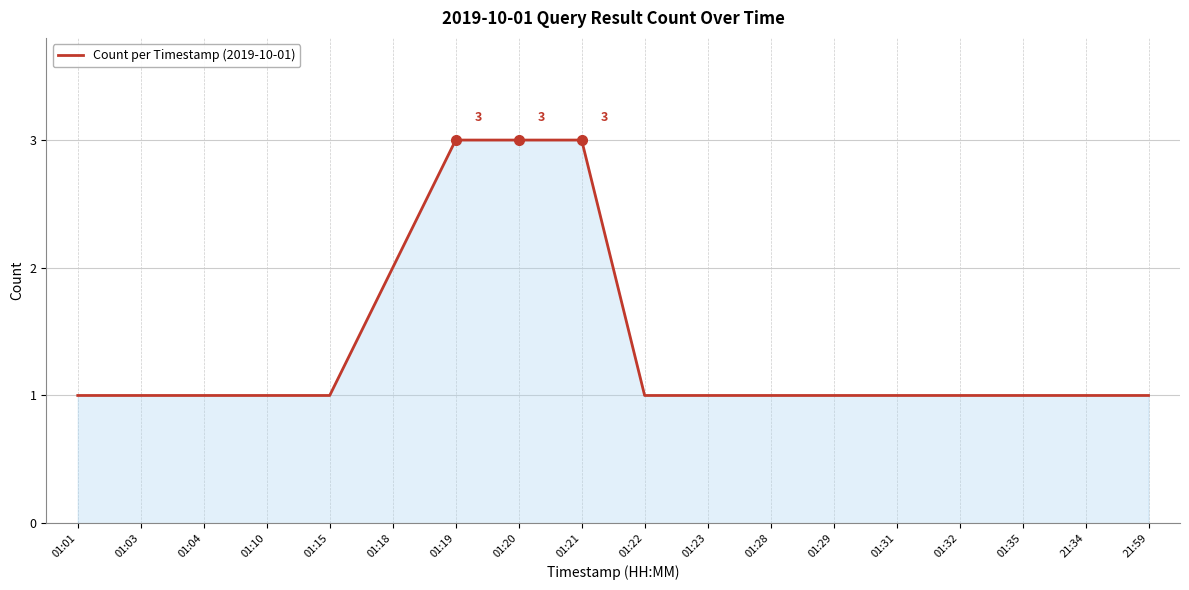

What is the difference between the values at 01:20 and 01:28?

2